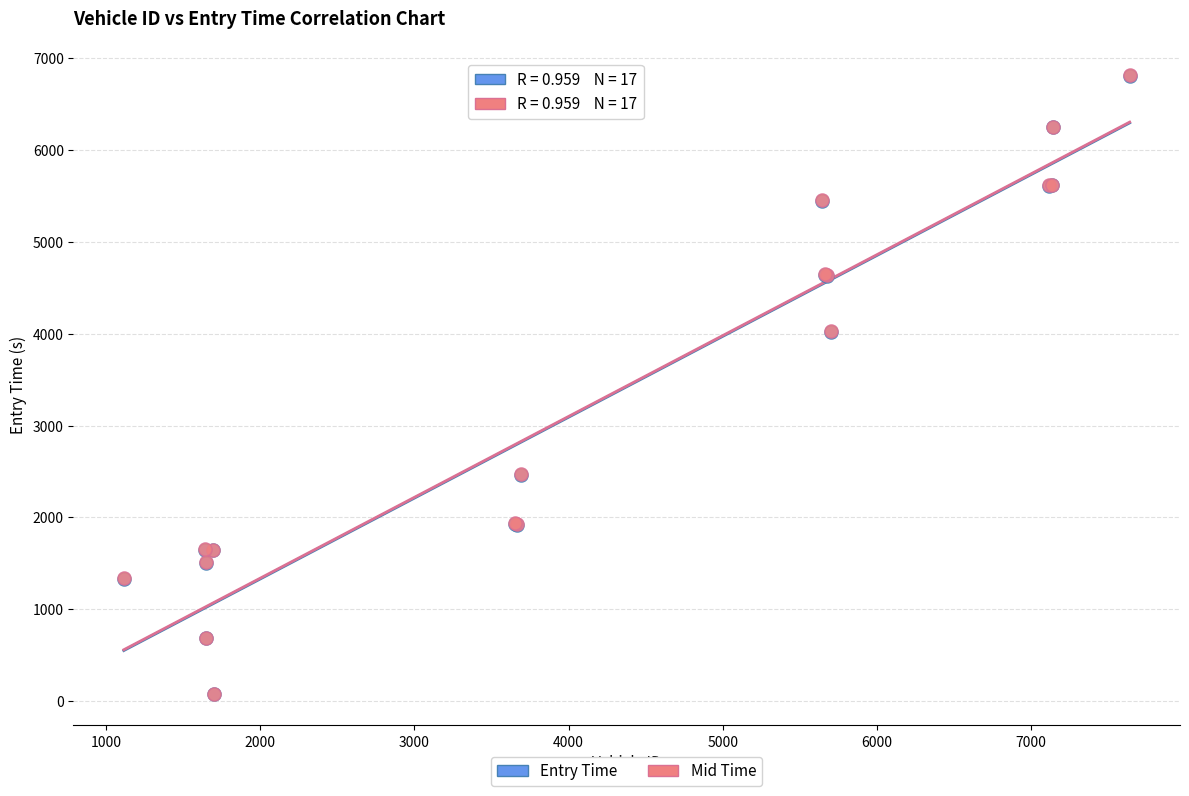

Which series has the widest spread of Y values?

Entry Time